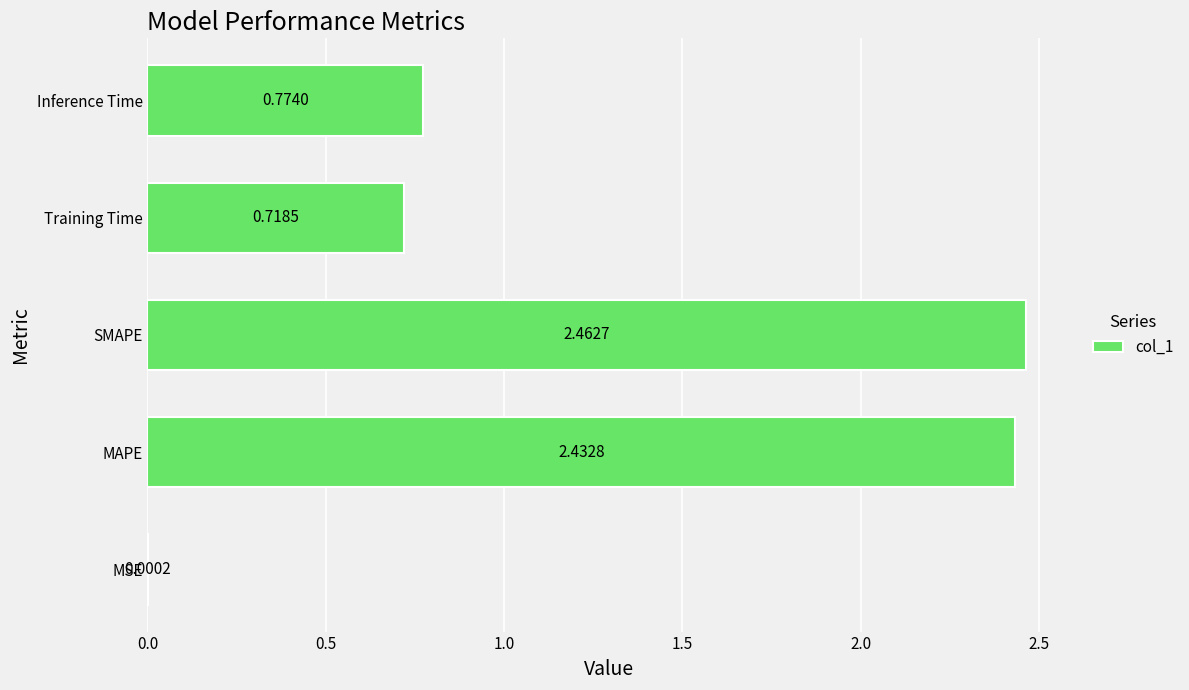

What is the change in value from MSE to Inference Time?

+0.8